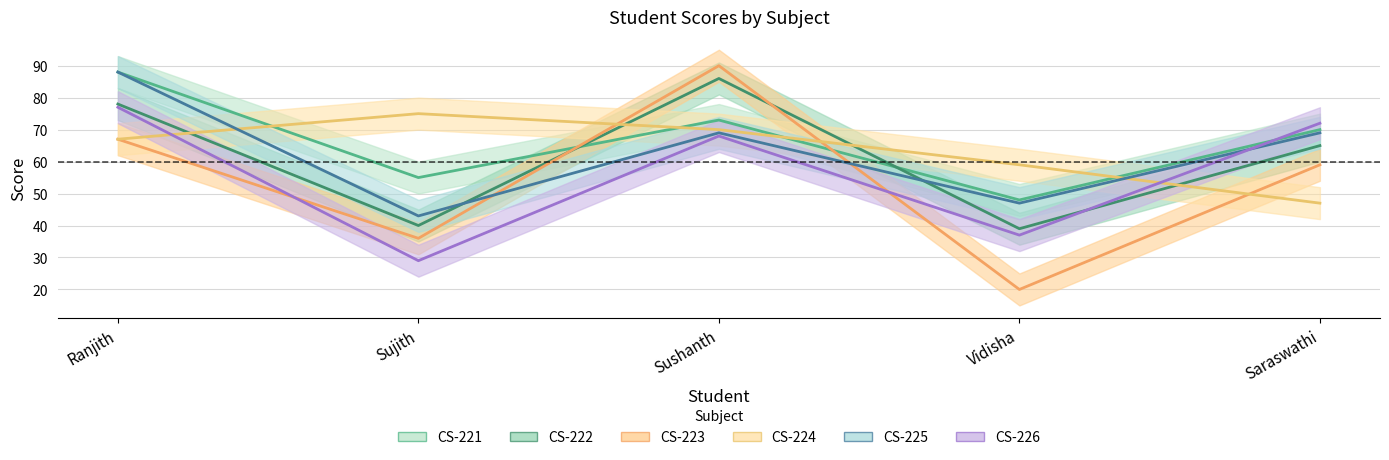

Between which two adjacent categories do CS-226 and CS-225 first intersect?

Vidisha and Saraswathi